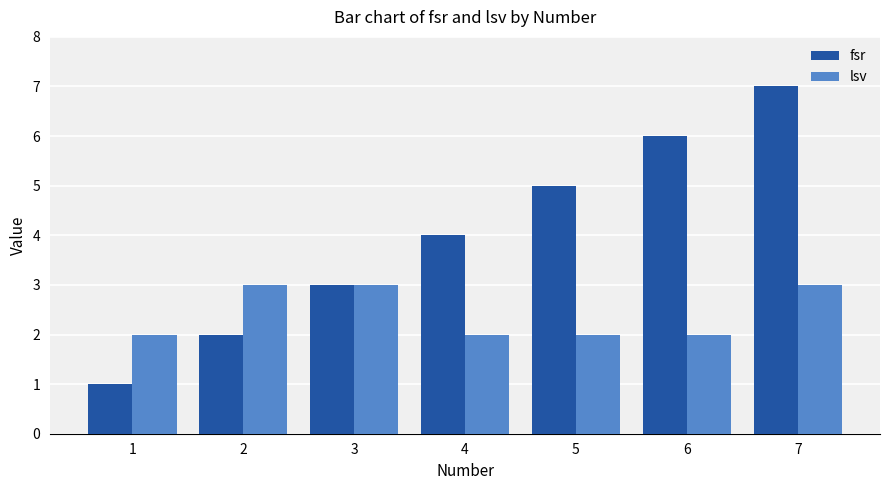

Reading left to right, what are all the values shown in this chart?

fsr: 1	2	3	4	5	6	7
lsv: 2	3	3	2	2	2	3